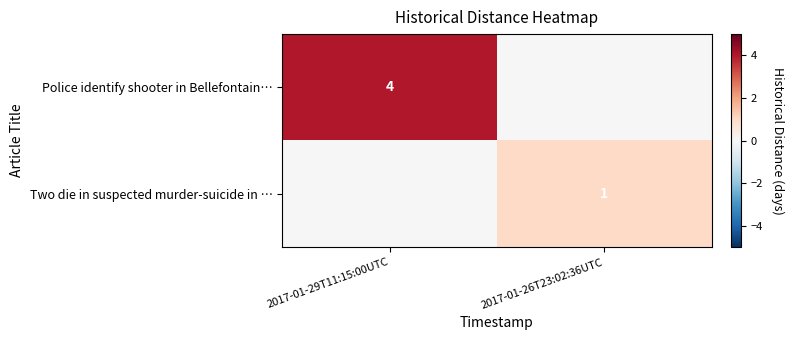

The value of Two die in suspected murder-suicide in … at 2017-01-26T23:02:36UTC is 1. True or false?

True